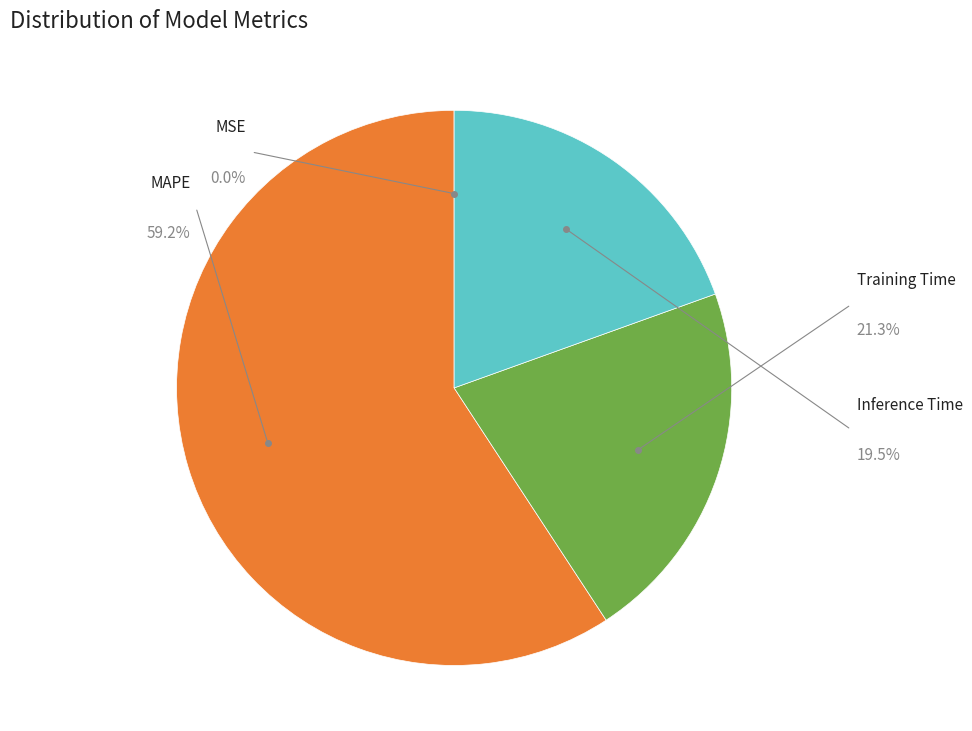

What percentage is NOT represented by MAPE?

40.8%